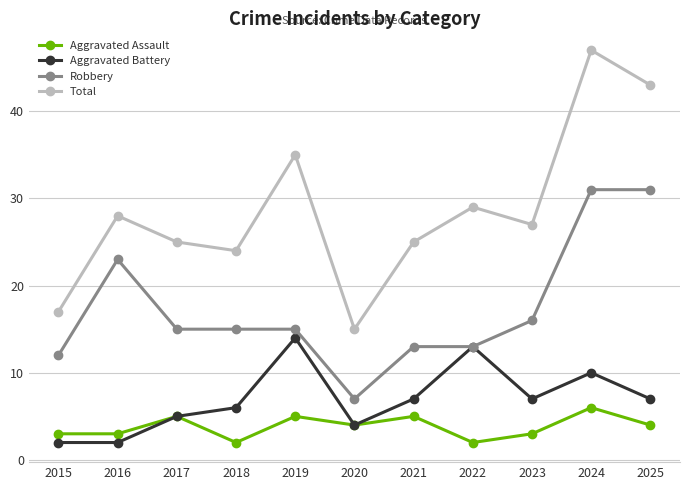

What is the sum of all Aggravated Battery values?

77